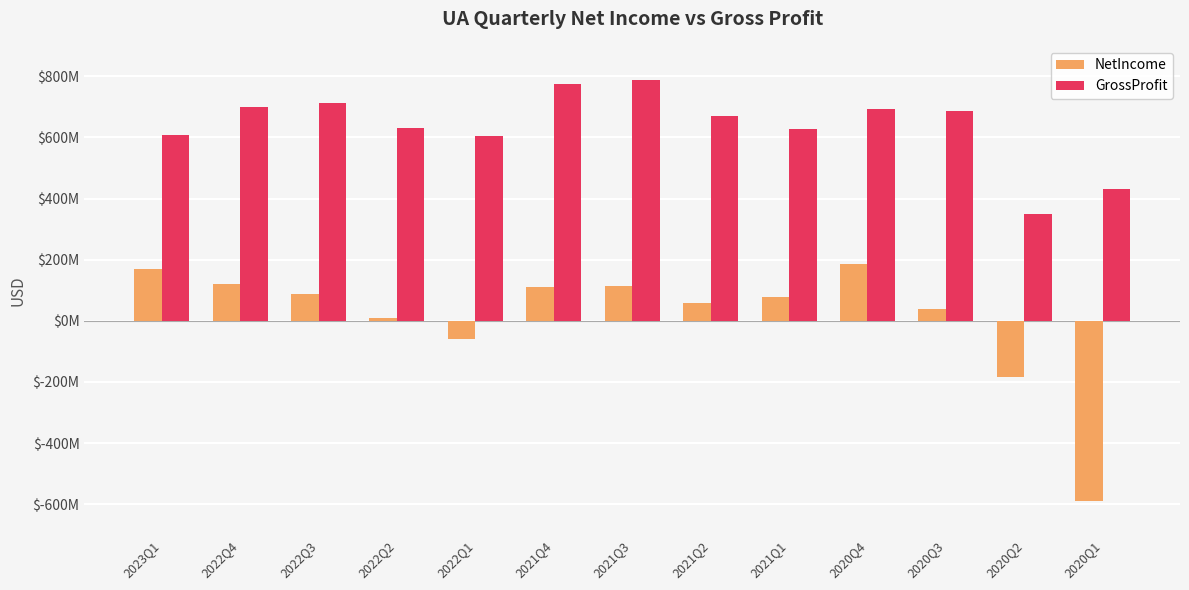

What is the total value across all series at 2020Q1?

-158697000